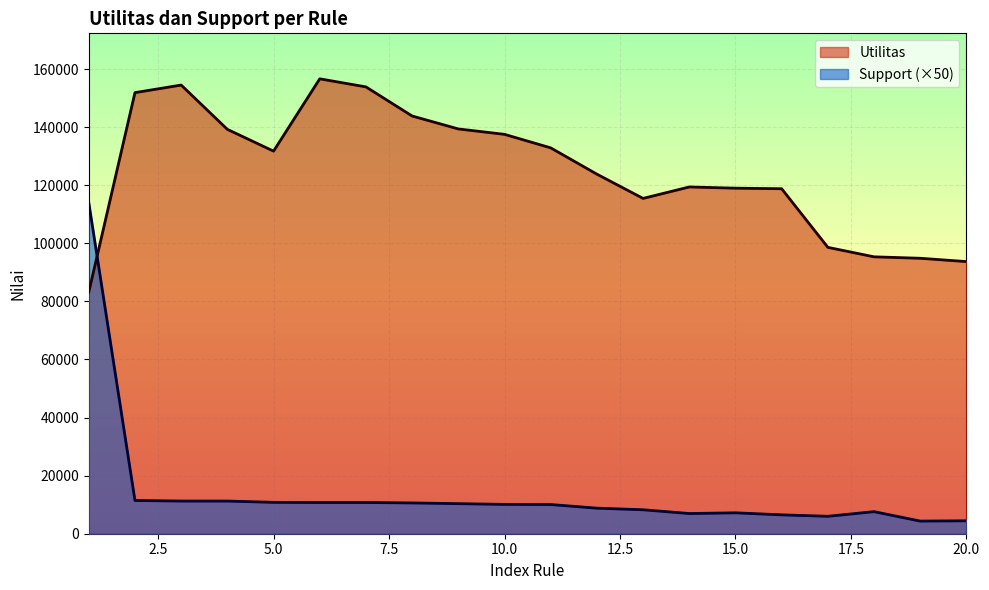

Rank the series at 2 from lowest to highest value.

Support, Utilitas